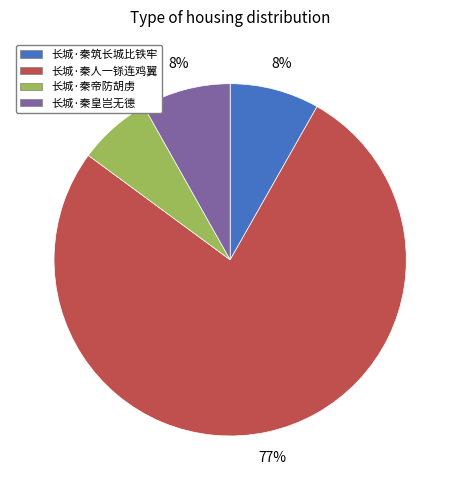

The 长城·秦筑长城比铁牢 slice represents 8% of the pie. True or false?

True